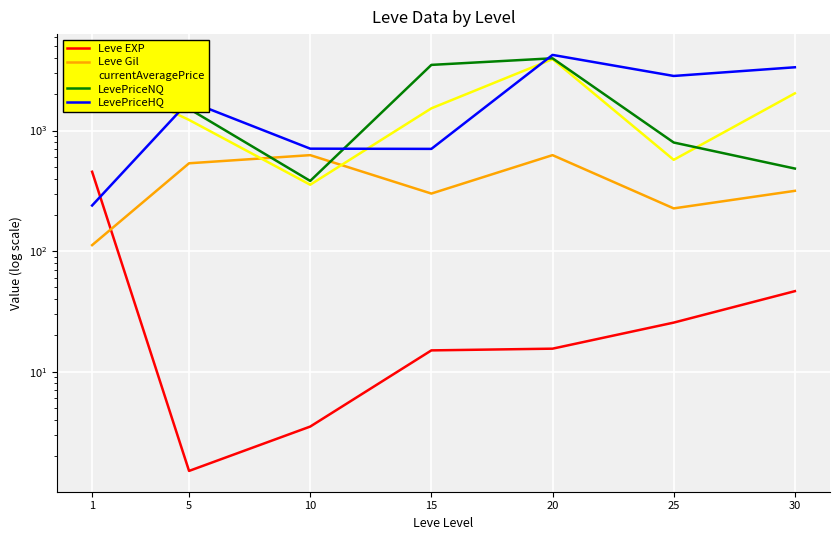

List the labels in order of LevePriceHQ value, smallest first.

1, 15, 10, 5, 25, 30, 20